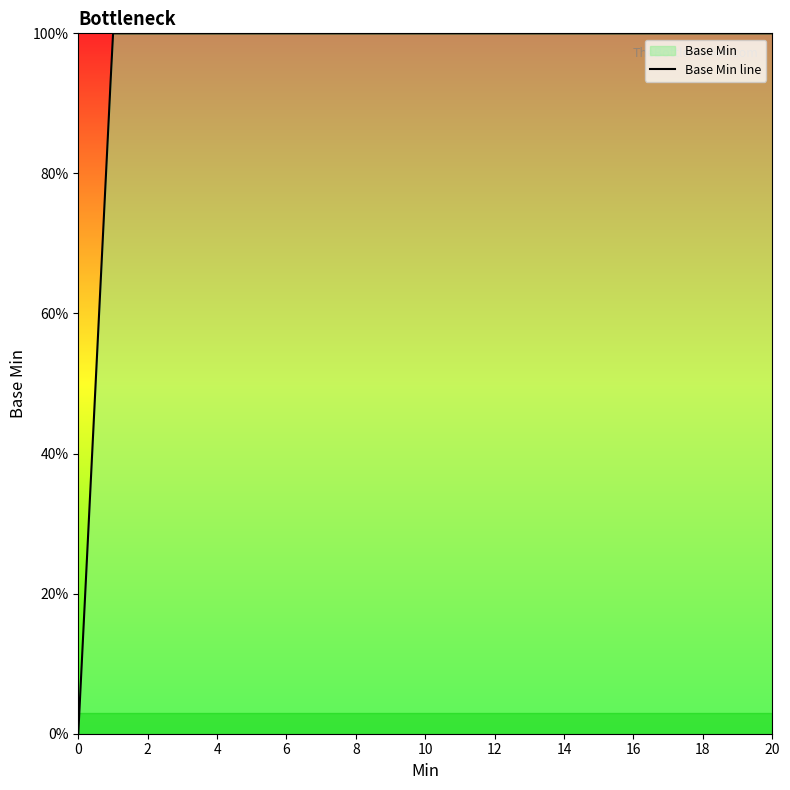

How many data points are above 0?

2